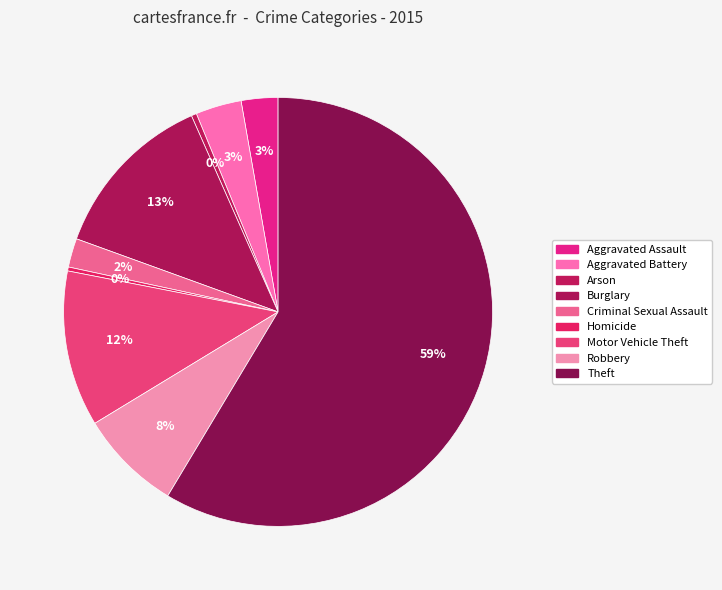

To the nearest percent, what is the average slice percentage?

11%